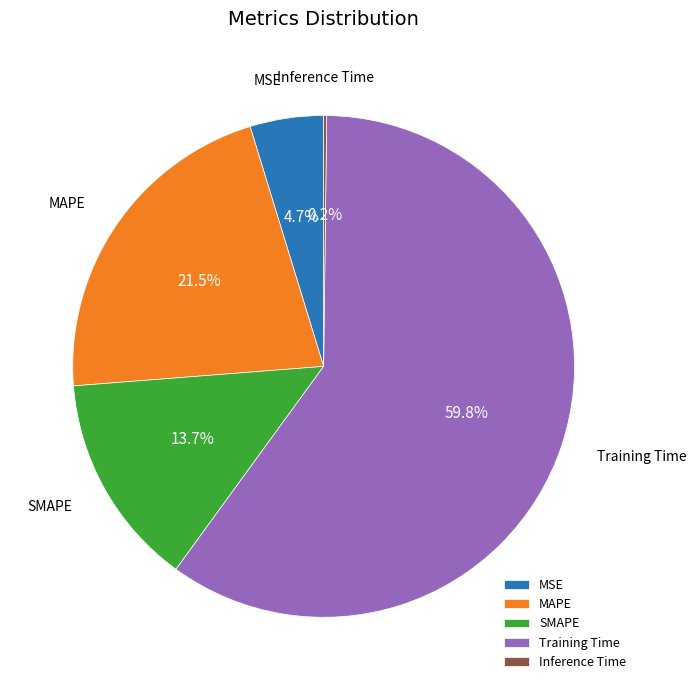

What is the total percentage of MAPE and MSE?

26.2%